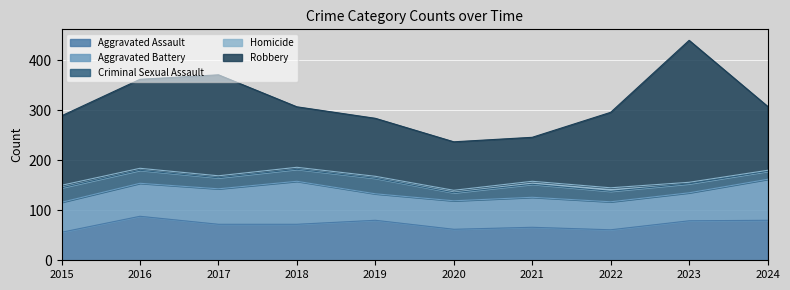

How many interior local peaks does the Criminal Sexual Assault series have?

2